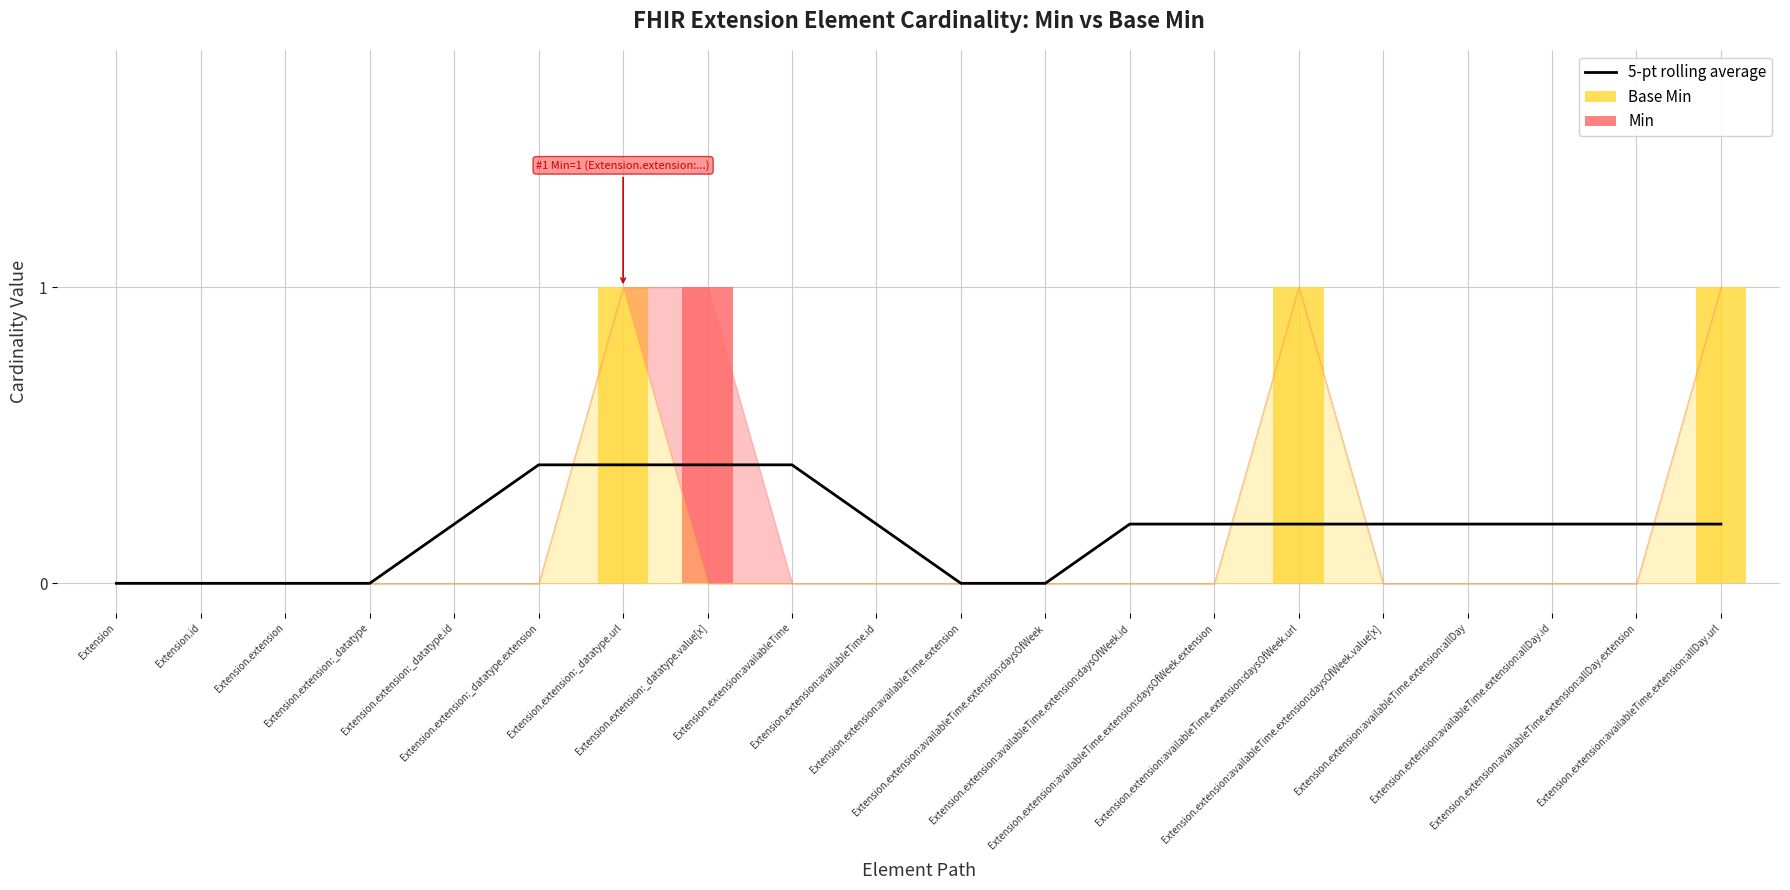

True or false: 5-pt rolling average has a value of 0.1 at Extension.extension:_datatype.extension.

False